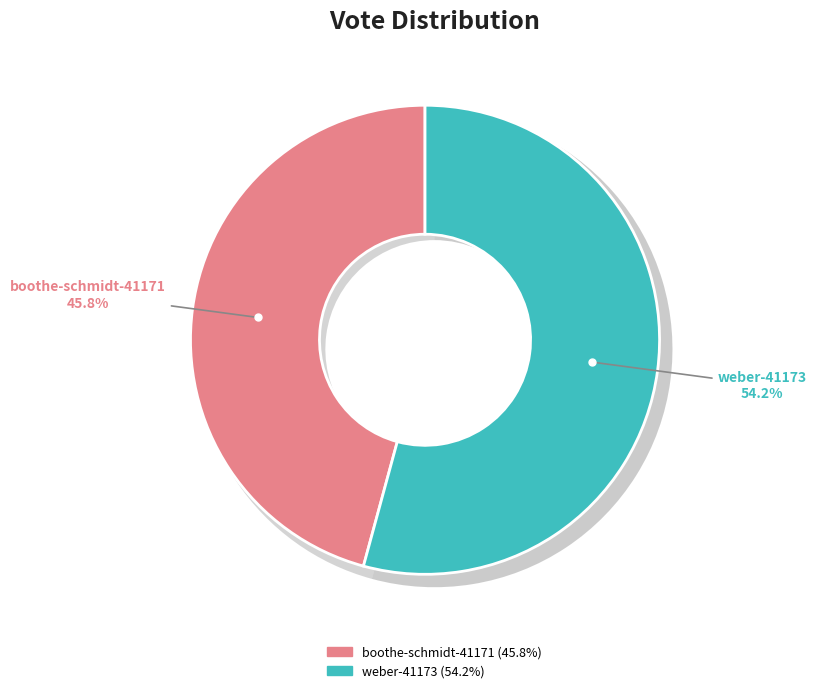

To the nearest percent, what portion does boothe-schmidt-41171 represent?

46%